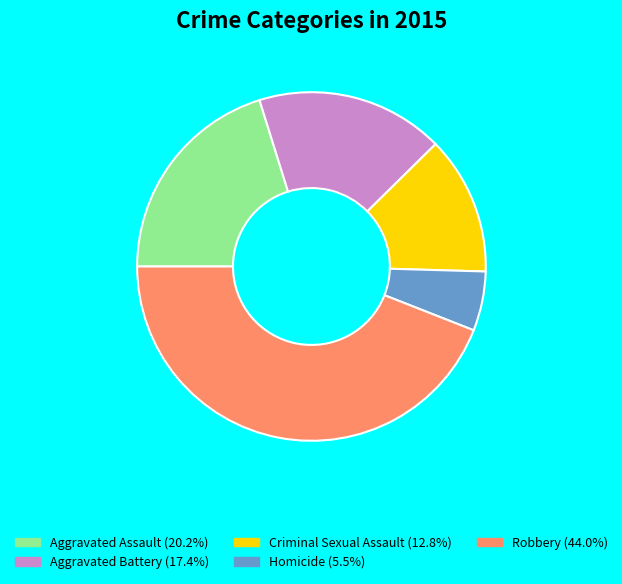

Combined, do Aggravated Battery (17.4%) and Criminal Sexual Assault (12.8%) account for over 50%?

No